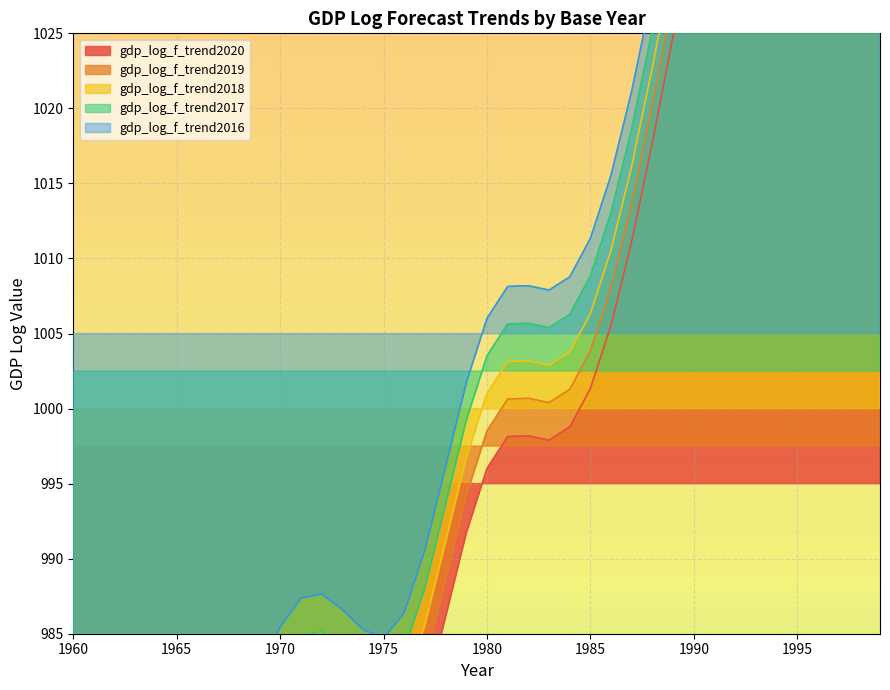

How many distinct data groups are displayed?

5